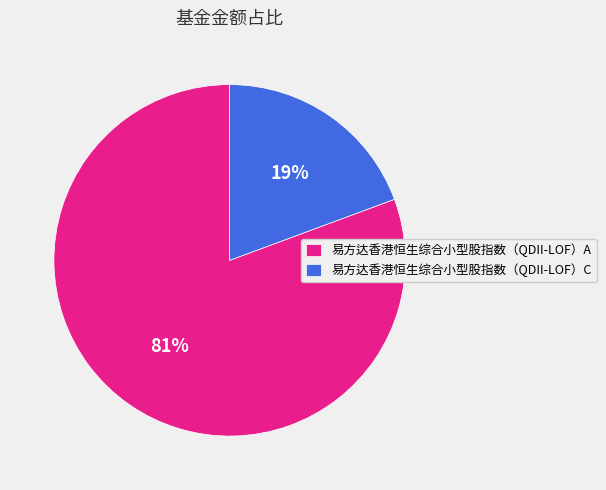

To the nearest percent, what portion does 易方达香港恒生综合小型股指数（QDII-LOF）C represent?

19%